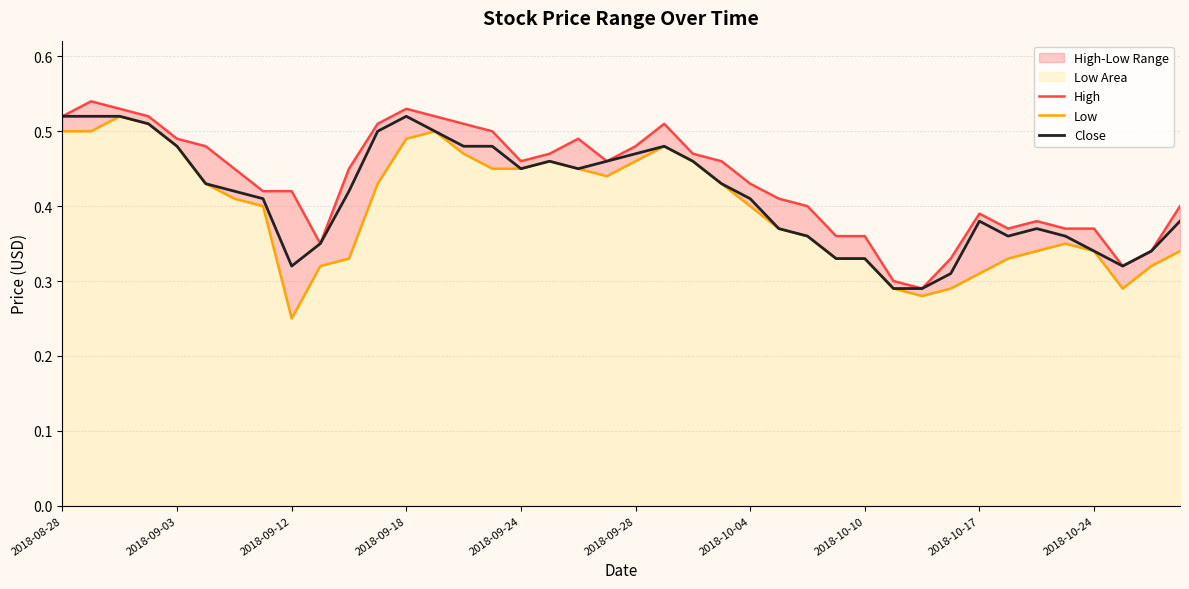

How many data points does each series have?

40